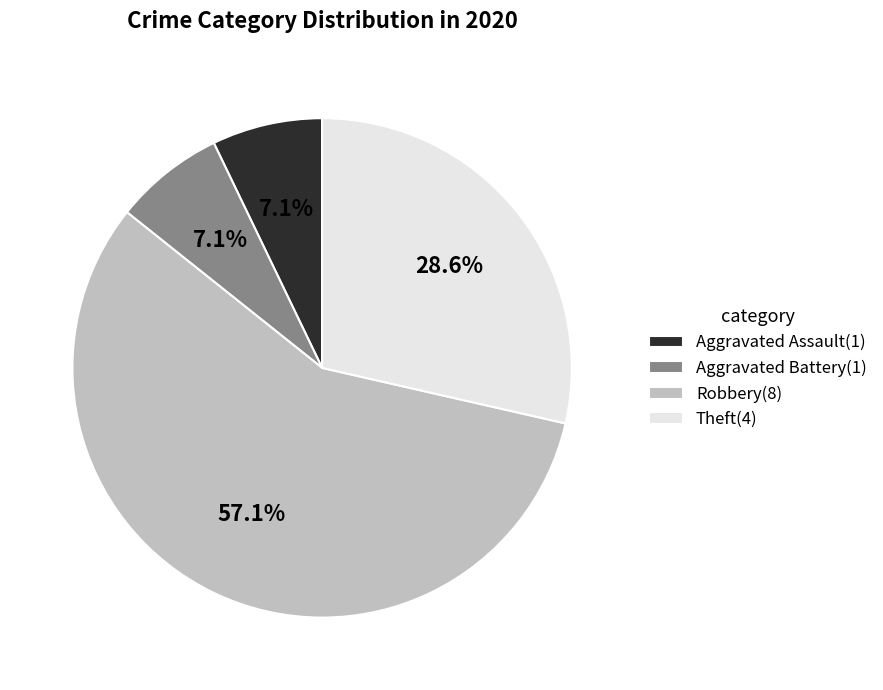

Does Robbery account for over 50% of the chart?

Yes